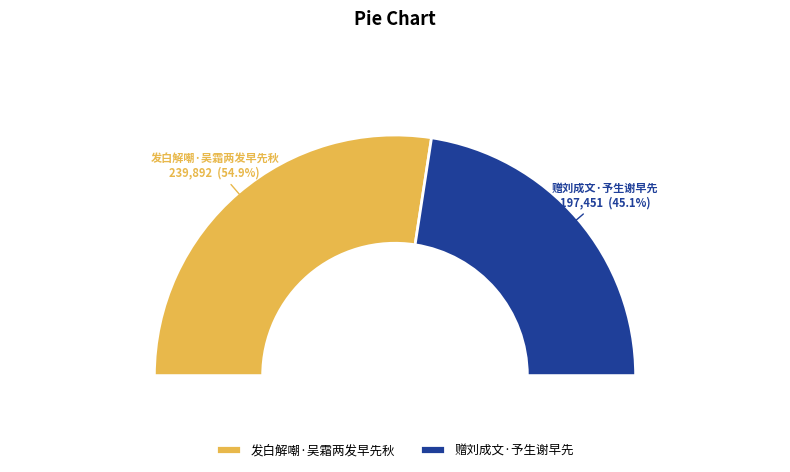

Approximately how many times larger is the value at 发白解嘲·吴霜两发早先秋 compared to 赠刘成文·予生谢早先?

1.2